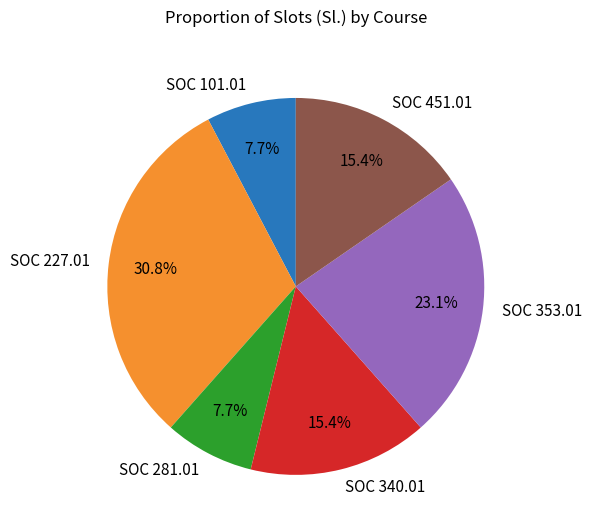

To the nearest percent, what percentage of the pie is SOC 353.01?

23%